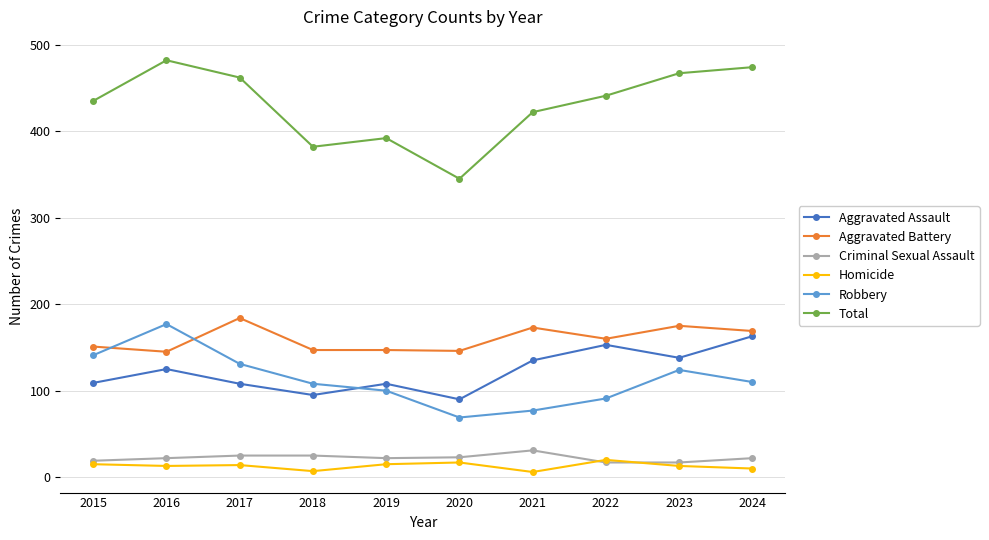

What is the sum of all Total values?

4302